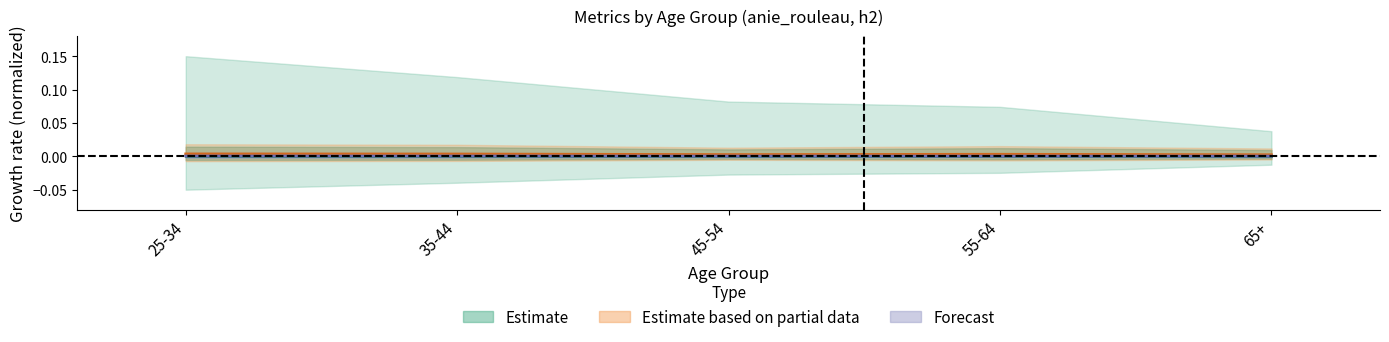

List the labels in order of Estimate center value, largest first.

25-34, 35-44, 45-54, 55-64, 65+